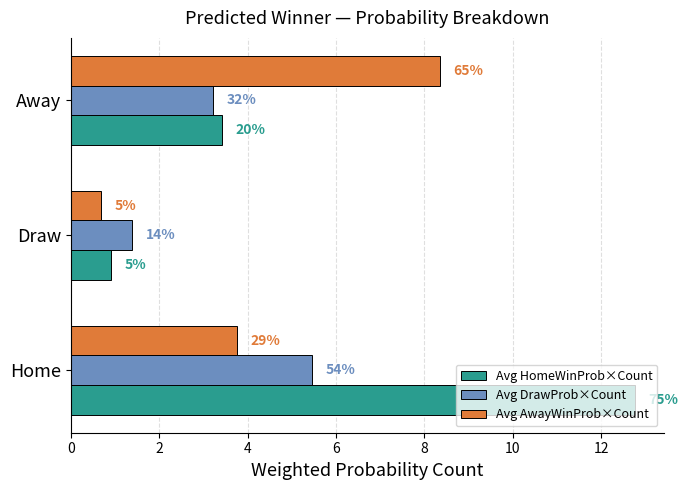

What are all the series names shown in the legend?

Avg HomeWinProb×Count, Avg DrawProb×Count, Avg AwayWinProb×Count